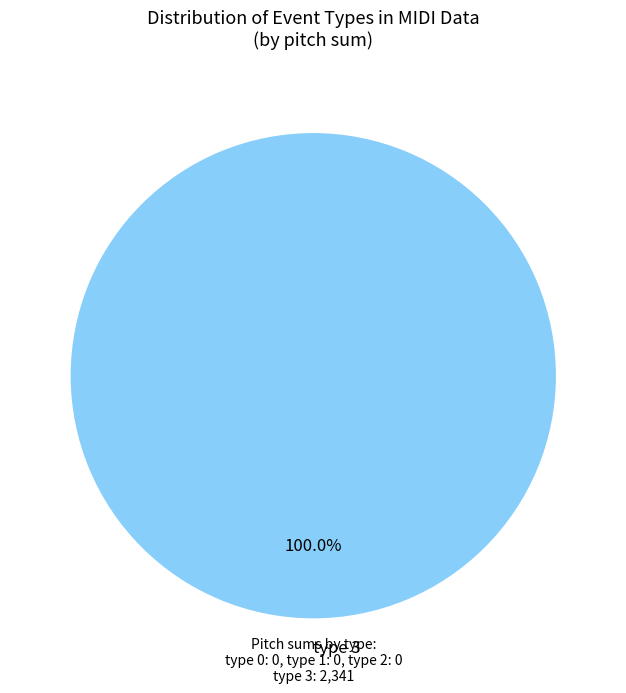

How many segments does this pie chart have?

1